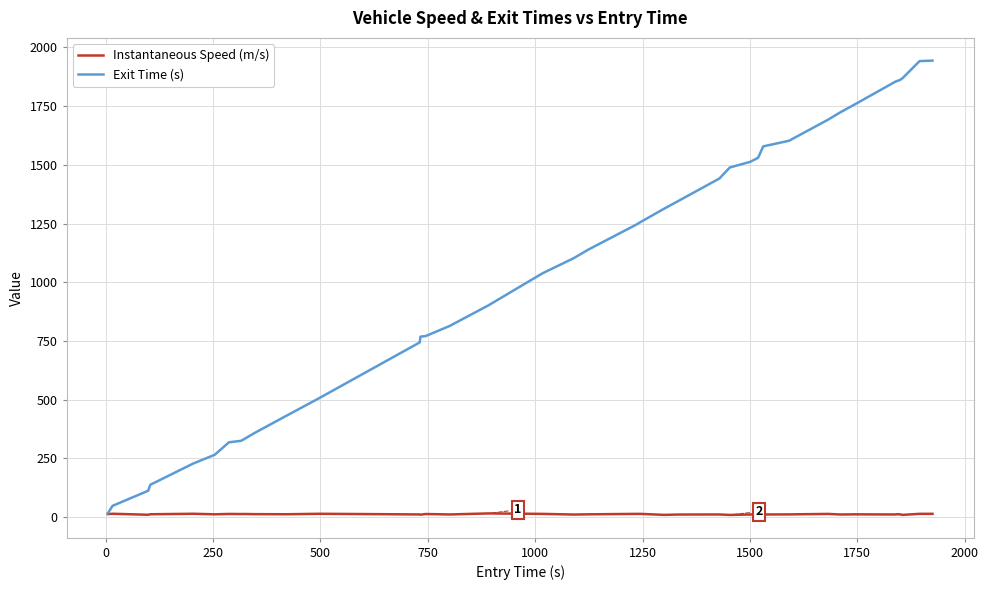

Which series has the largest range (max minus min)?

Exit Time (s)